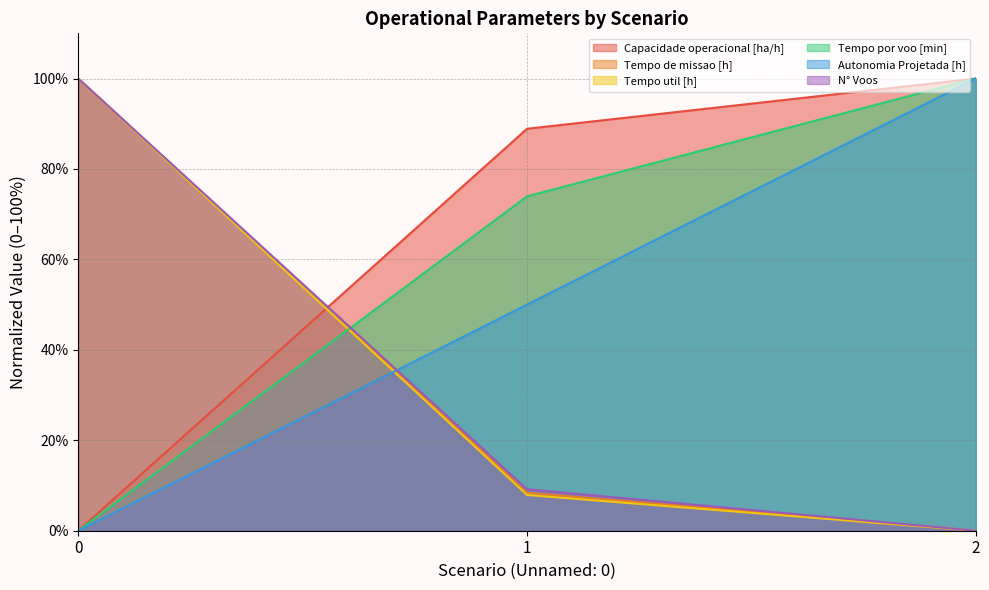

Where is Autonomia Projetada [h] nearest to the value 50?

1